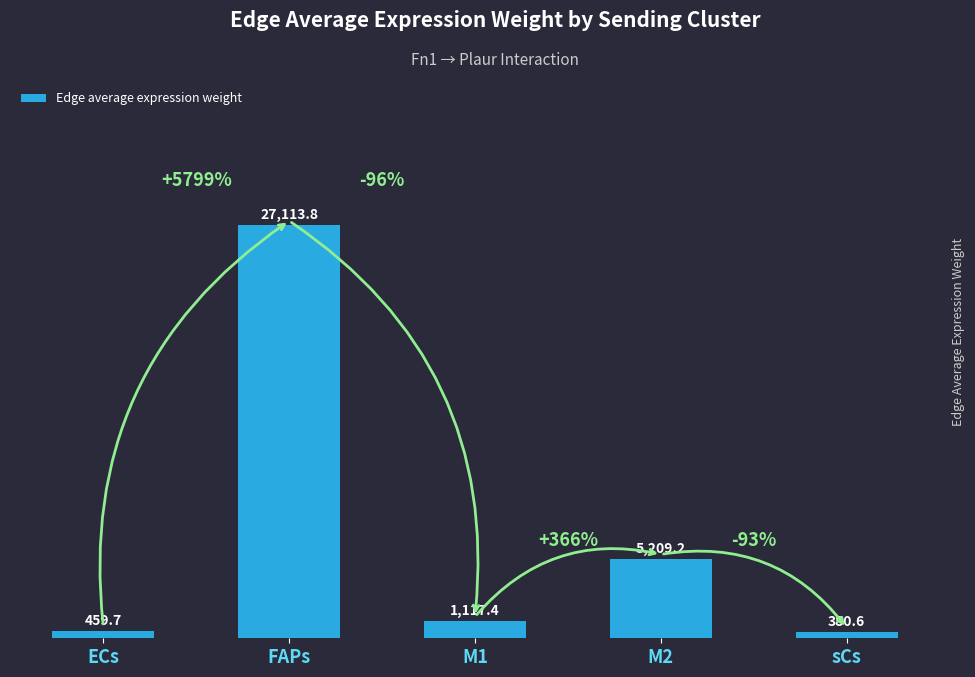

What is the ratio of the value at FAPs to the value at sCs?

71.2